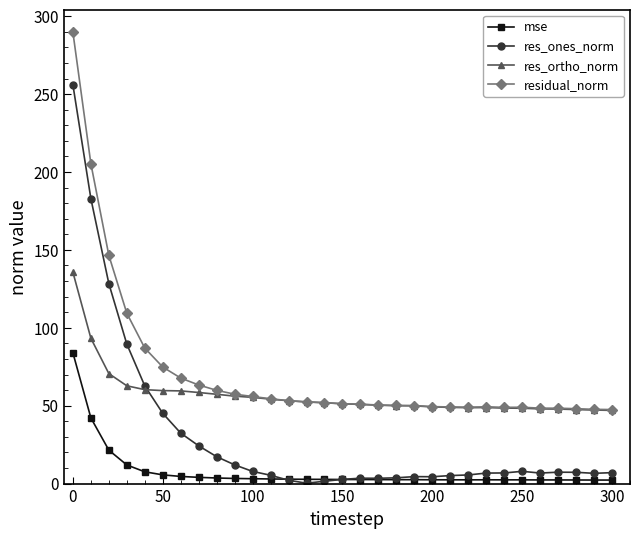

True or false: res_ones_norm has more than 1 interior local peaks.

True